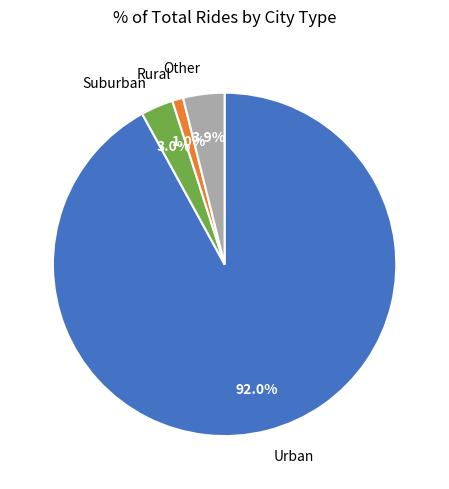

Is the sum of Suburban and Rural greater than half?

No